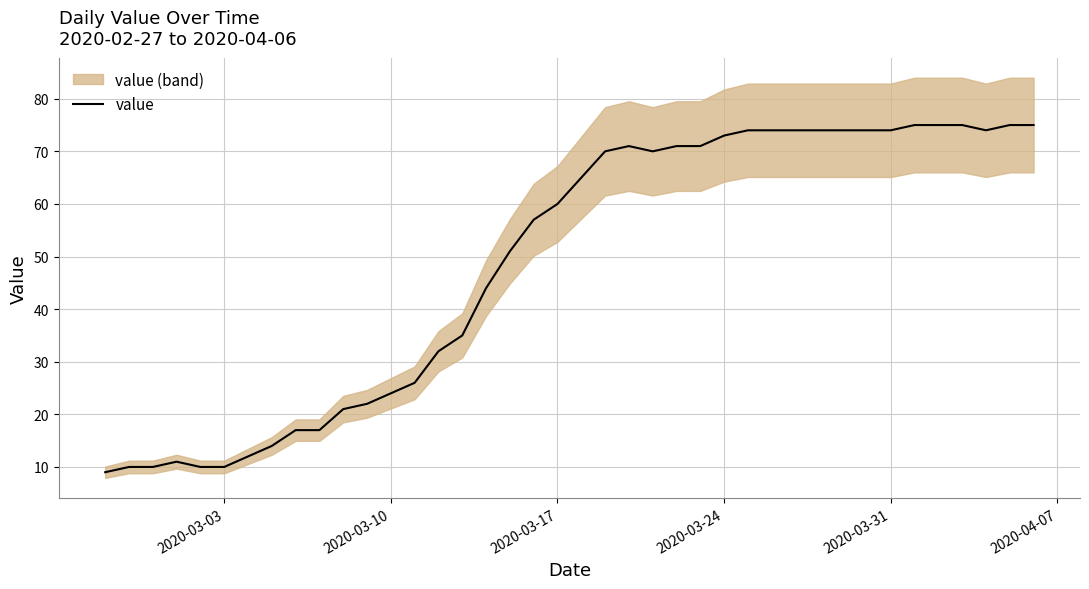

What is the lowest value of the value series?

9